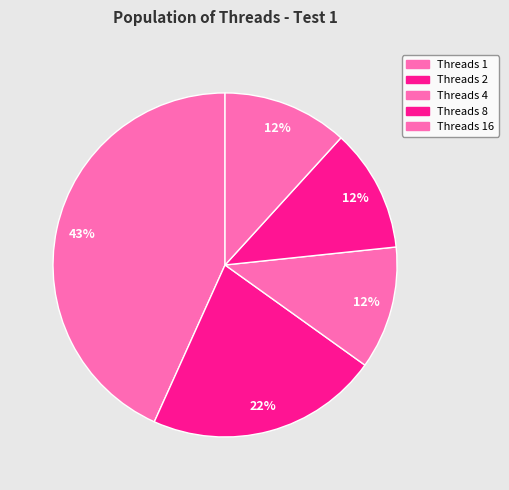

What is the smallest slice in the pie chart?

4